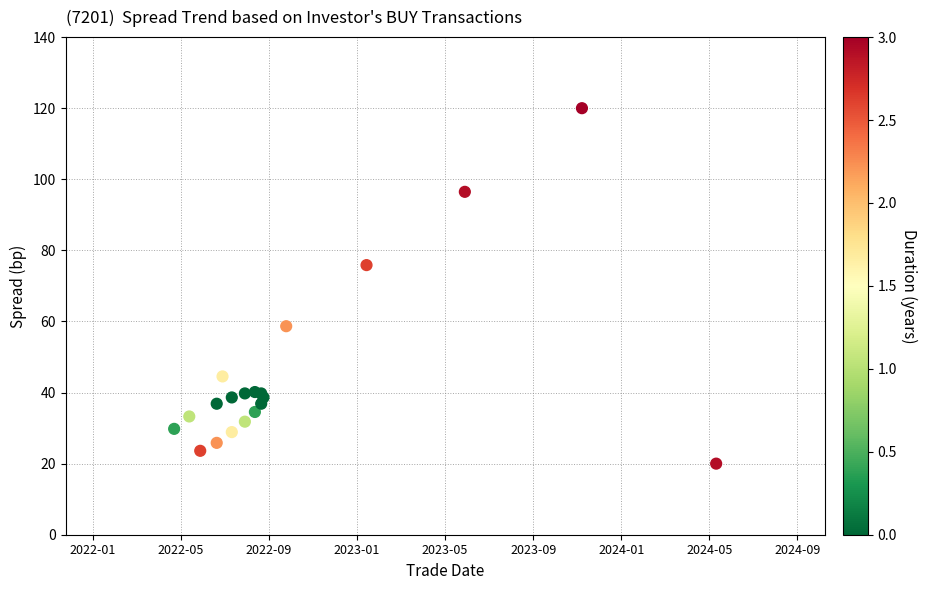

What Y value in the scatter plot is closest to 70?

75.9